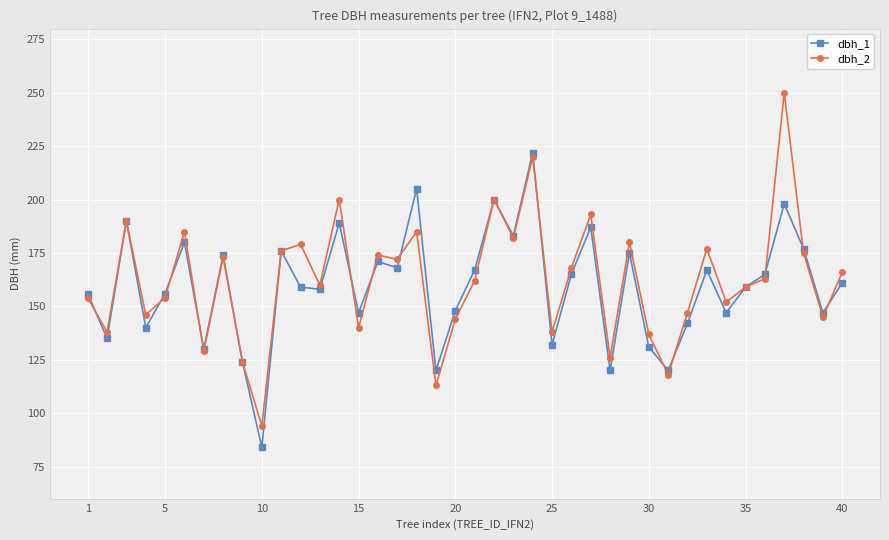

Which series has the largest range (max minus min)?

dbh_2